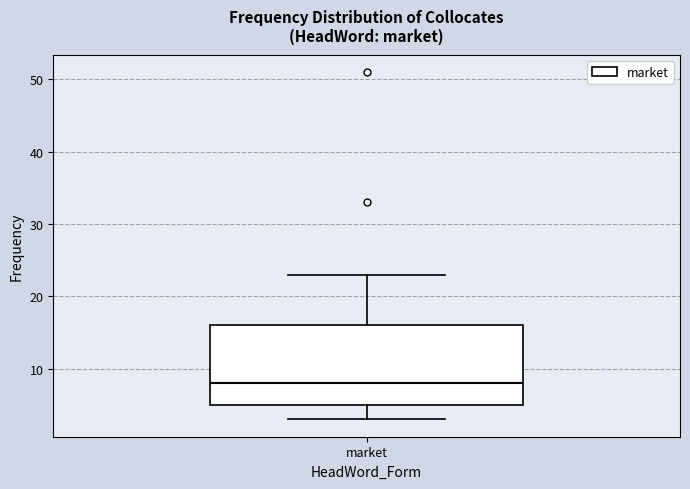

Where is the upper edge of the box for market on the y-axis? The values are not printed on the chart, so give them approximately, as read against the axis.

16